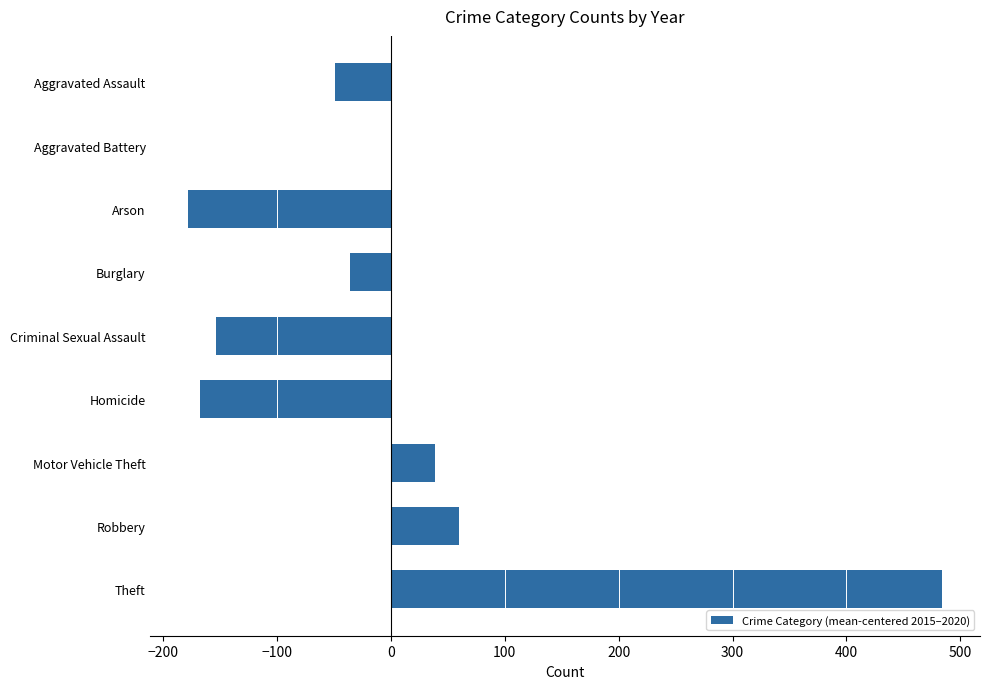

What is the greatest value displayed?

484.1